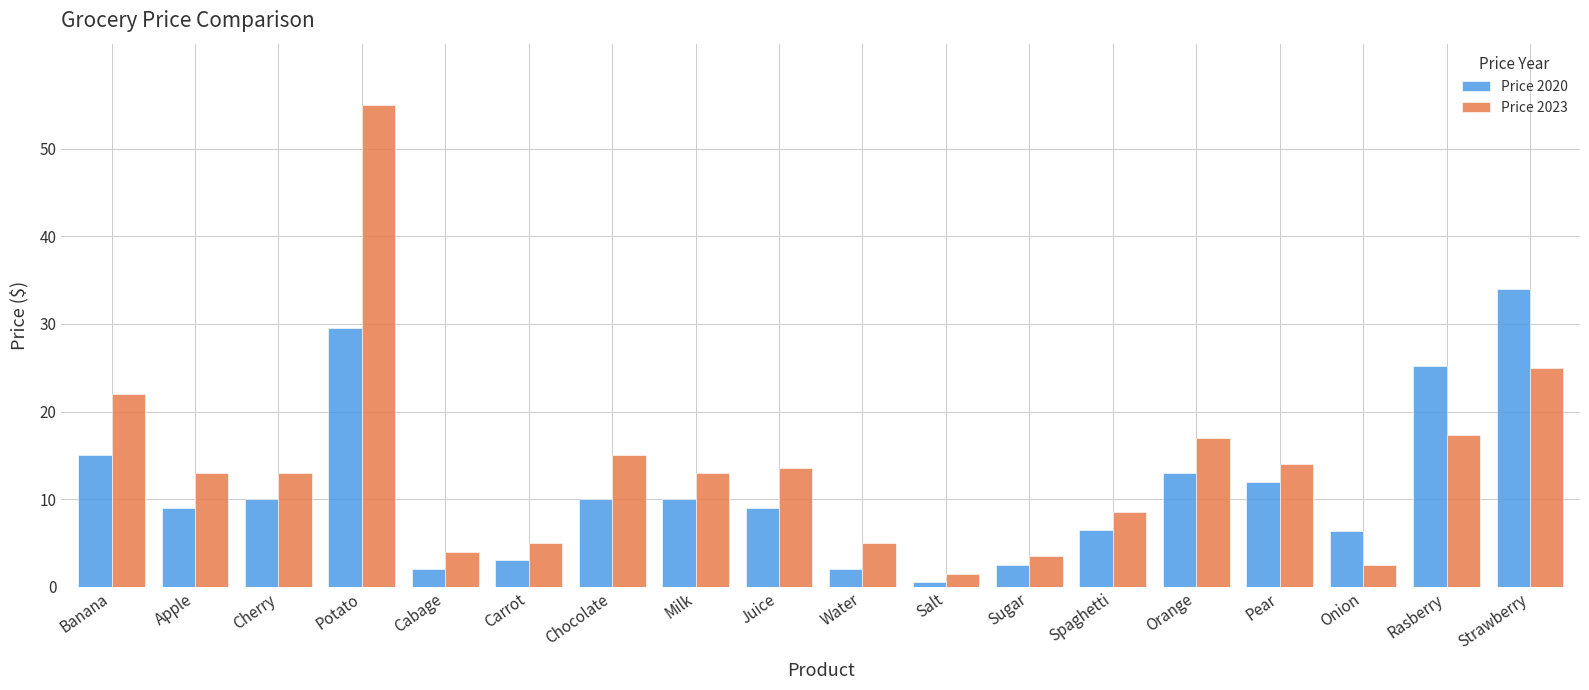

What is the spread (max minus min) of values at Chocolate?

5.0